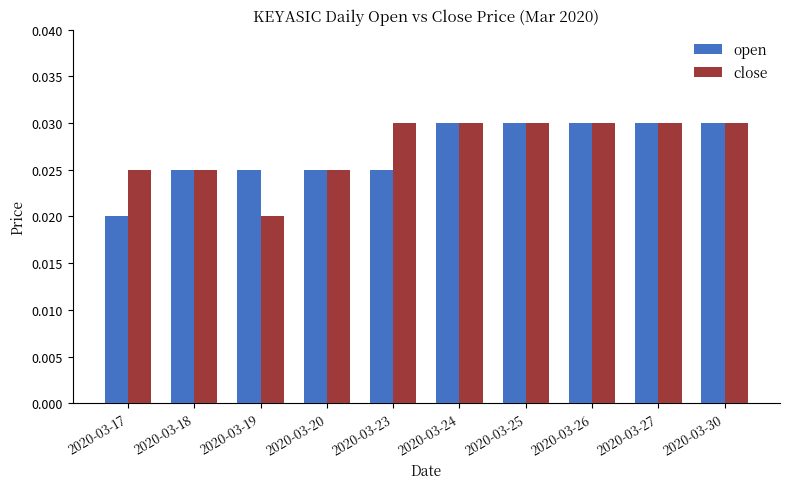

Is the value of open at 2020-03-24 greater than the value of close at 2020-03-20?

Yes